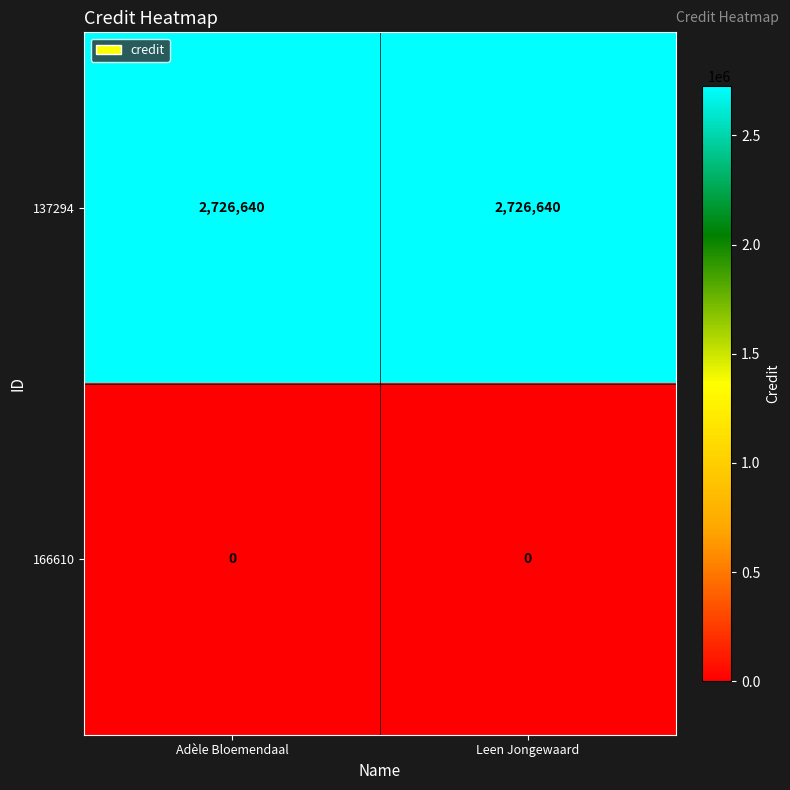

Reading left to right, transcribe all the data shown in this chart.

137294: 2726640	2726640
166610: 0	0